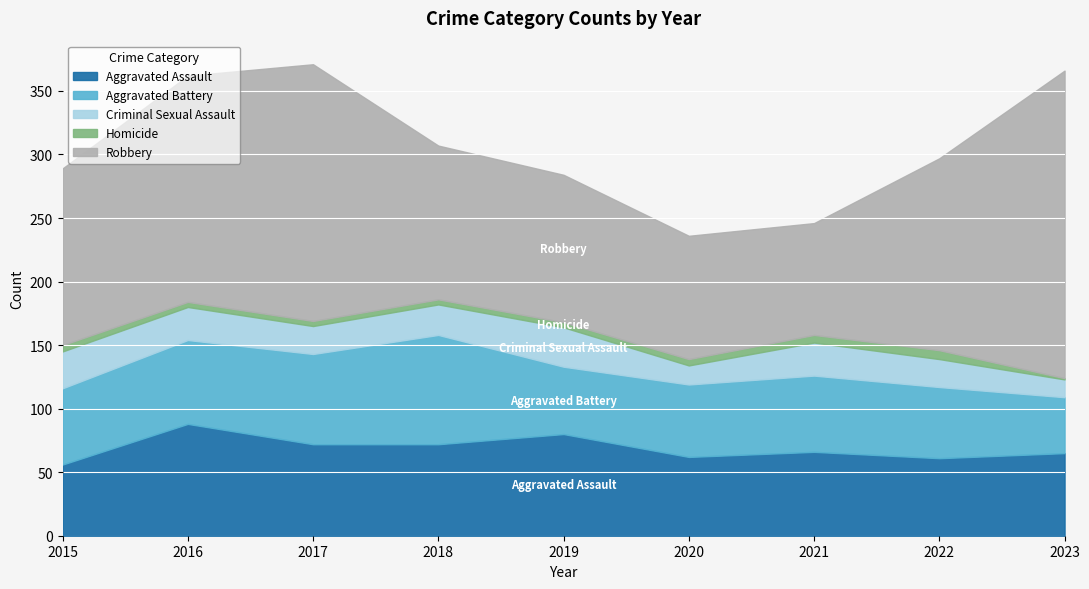

Which category has the highest value in the Aggravated Assault series?

2016